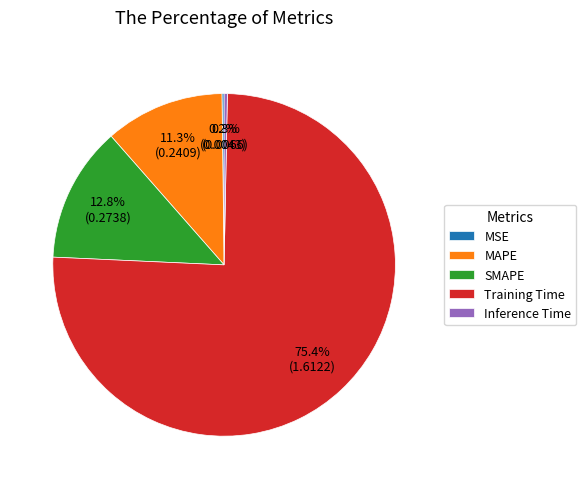

To the nearest percent, what is the average slice percentage?

20%